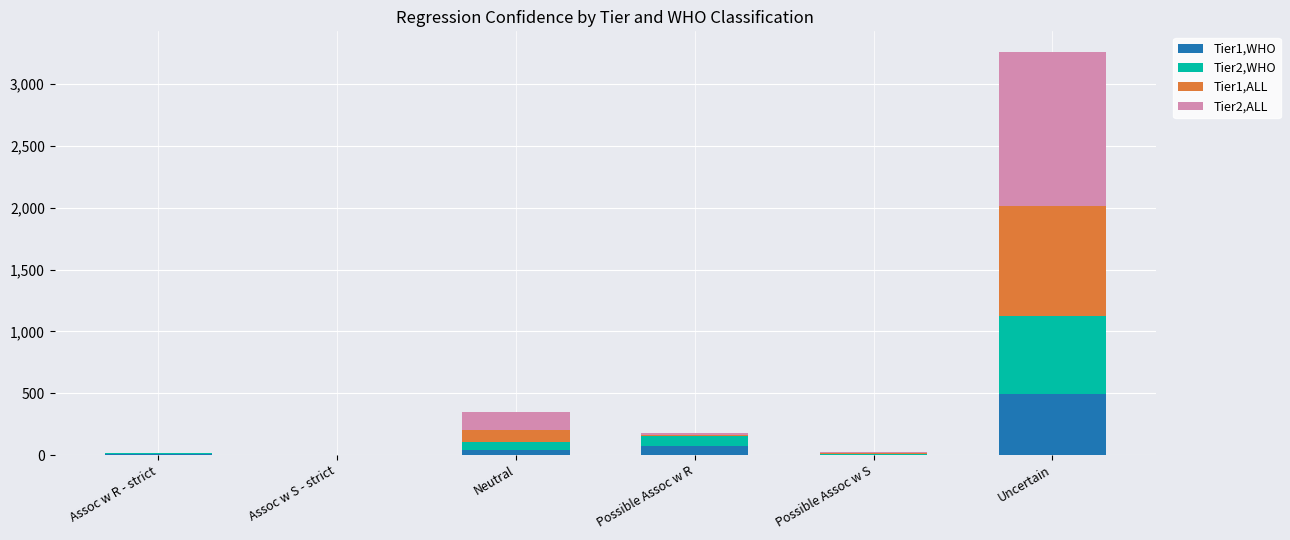

At which label does Tier1,WHO reach its peak?

Uncertain